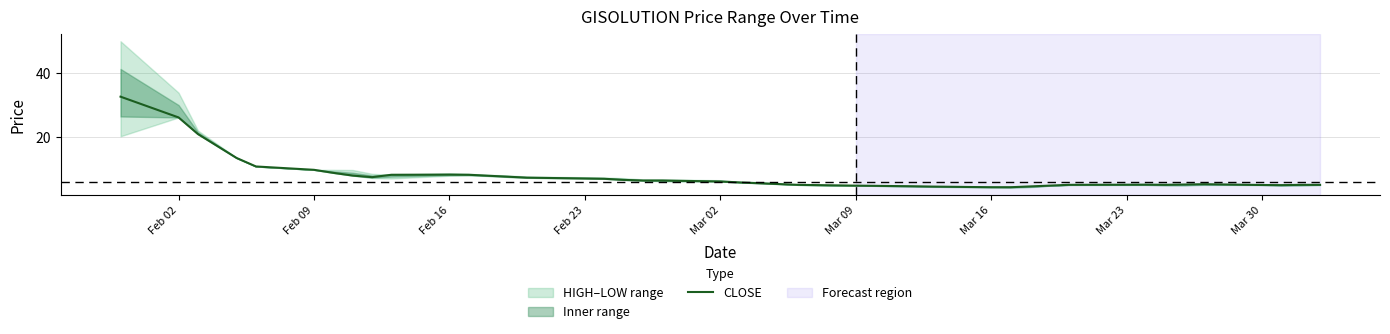

Is it true that CLOSE equals 1.9 at Mar 16?

False